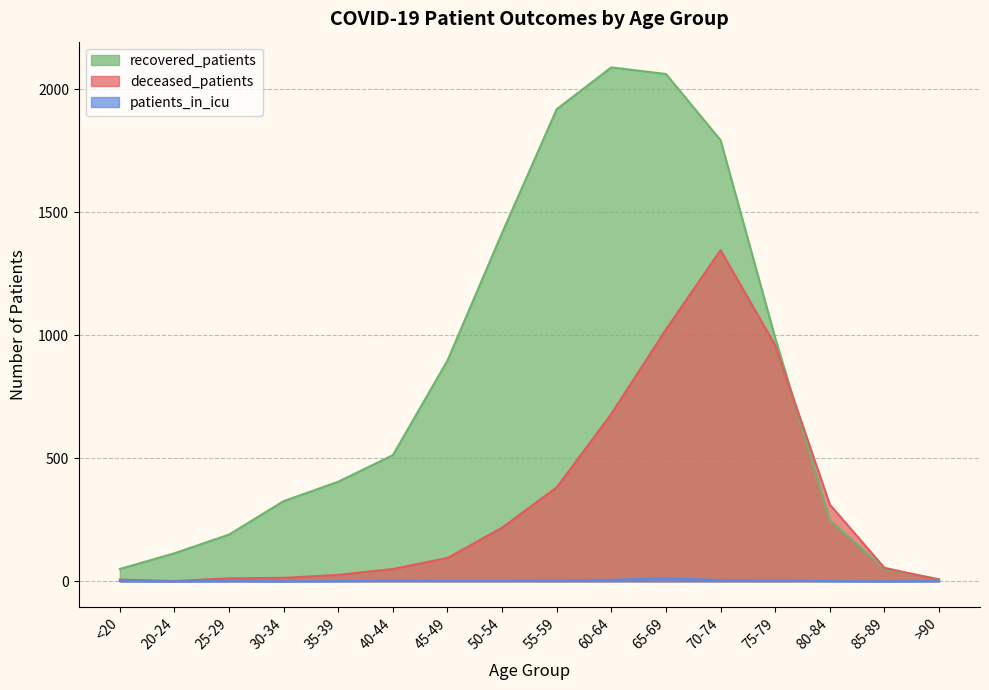

Is the value of deceased_patients at >90 greater than the value of patients_in_icu at 65-69?

No